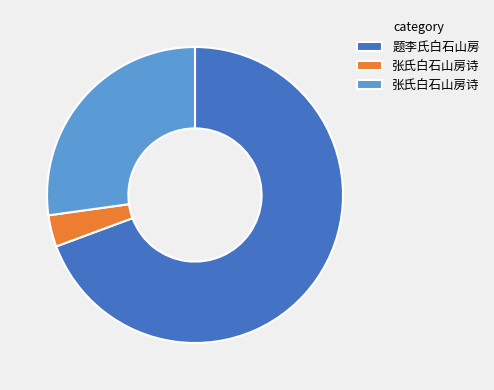

Is there any slice that represents more than half of the pie?

Yes